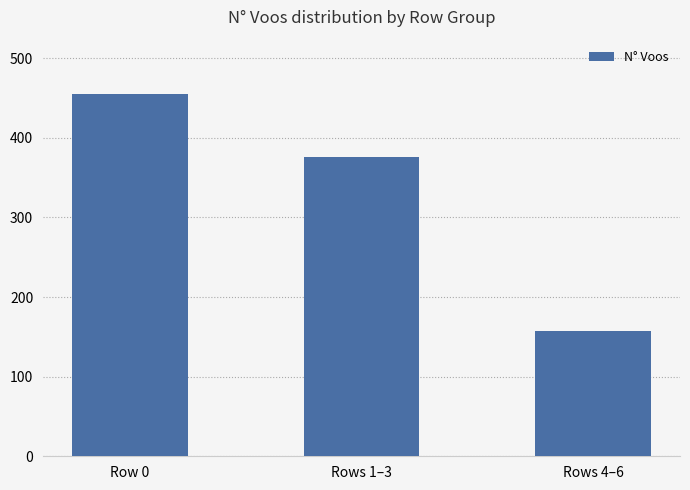

What is the change in value from Rows 1–3 to Rows 4–6?

-219